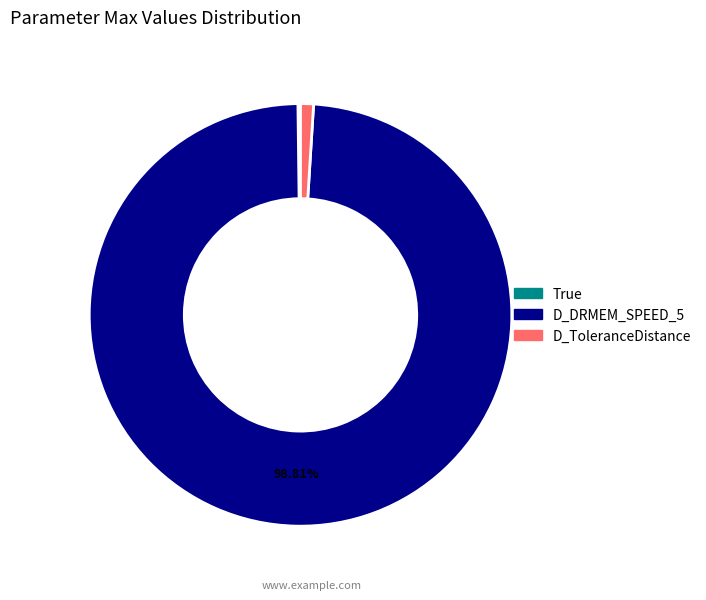

Does any single category account for the majority?

Yes